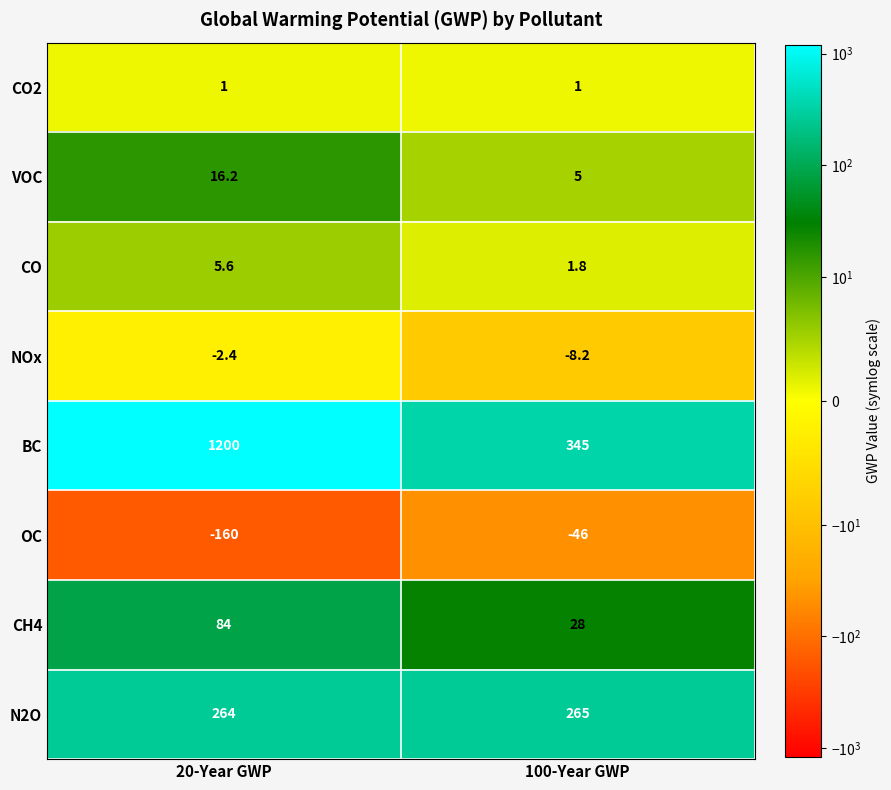

What is the sum of all CO values?

7.4